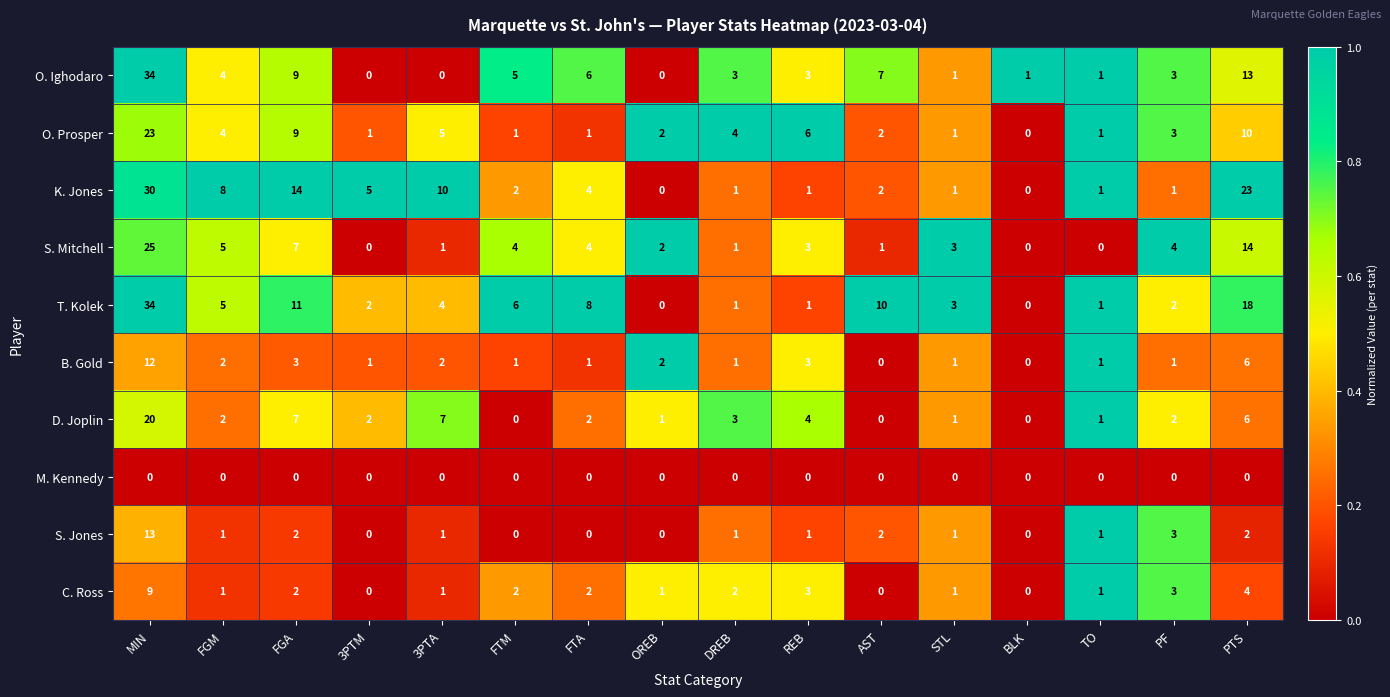

The D. Joplin series shows 4 at REB. True or false?

True